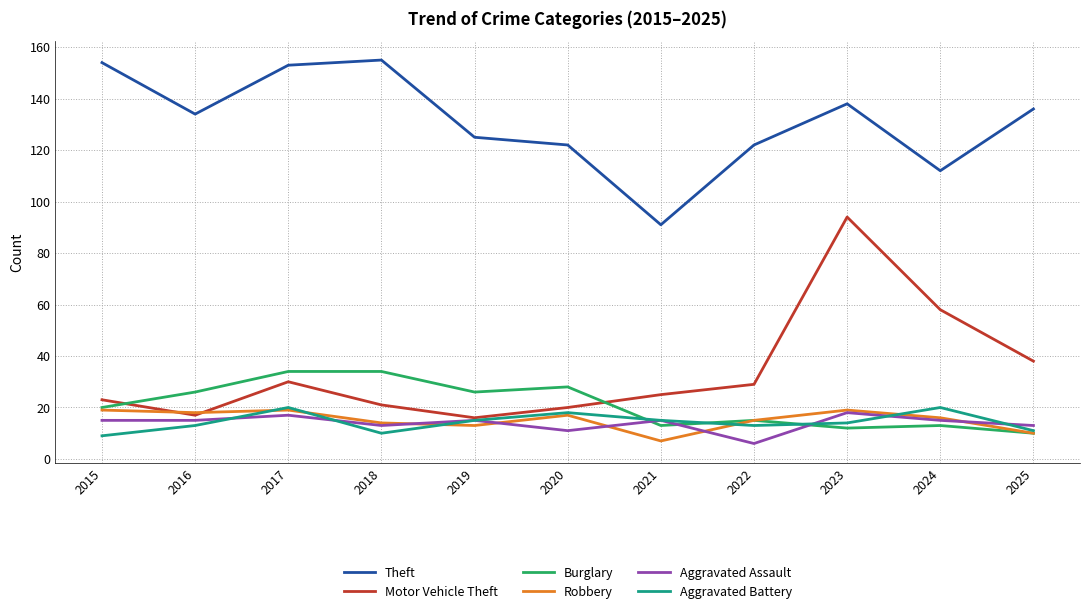

True or false: Theft and Burglary intersect in this chart.

False